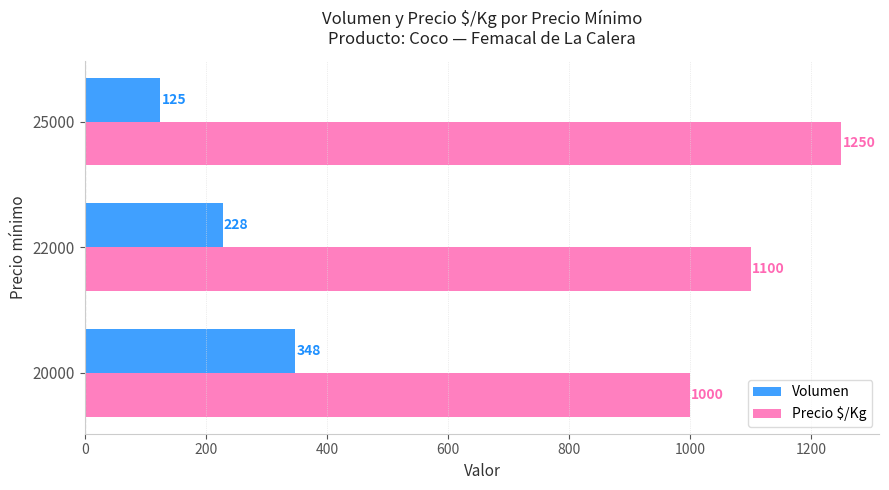

What is the difference between the maximum and minimum values in the Volumen series?

223